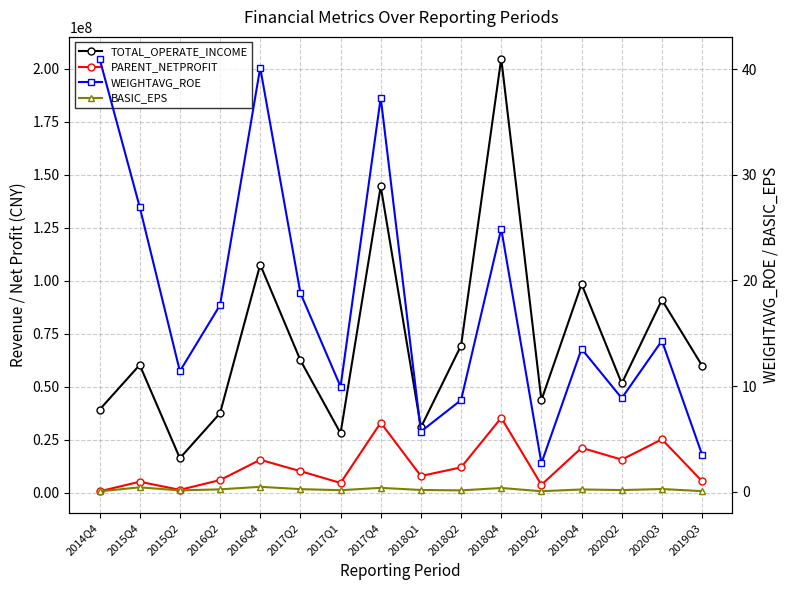

Reading left to right, transcribe all the data shown in this chart.

TOTAL_OPERATE_INCOME: 39222275.0	60333854.1	16365622.4	37584793.0	107630580.6	62558306.2	28120657.0	144525303.1	30888188.5	69459966.9	204757080.5	43730835.4	98433741.5	51588641.5	90961719.0	59972121.2
PARENT_NETPROFIT: 742205.2	5275627.6	1443339.4	6060904.7	15613544.5	10268759.7	4699969.6	33117377.7	7978893.5	12034551.6	35393703.6	3822658.3	21256586.2	15689093.1	25278449.6	5514141.4
WEIGHTAVG_ROE: 41.0	26.9	11.4	17.7	40.1	18.8	9.9	37.3	5.7	8.7	24.9	2.7	13.5	8.8	14.3	3.5
BASIC_EPS: 0.0	0.4	0.1	0.2	0.5	0.2	0.1	0.4	0.2	0.1	0.3	0.0	0.2	0.1	0.2	0.1